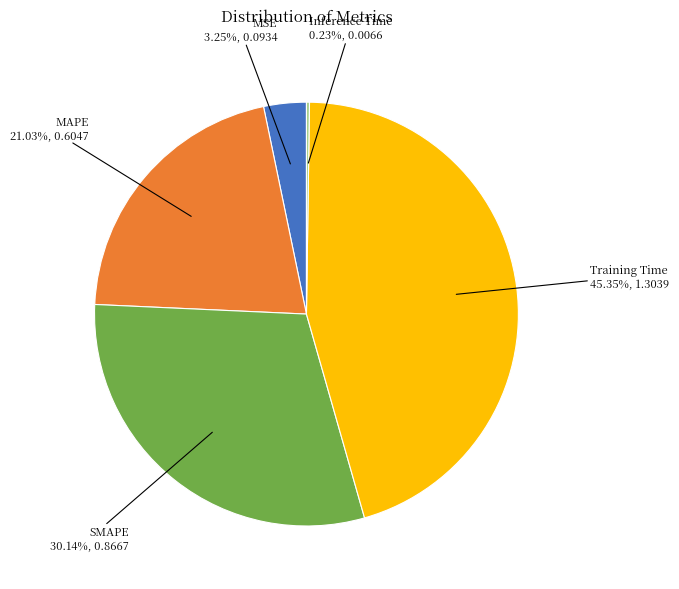

Is there a majority slice in this chart?

No